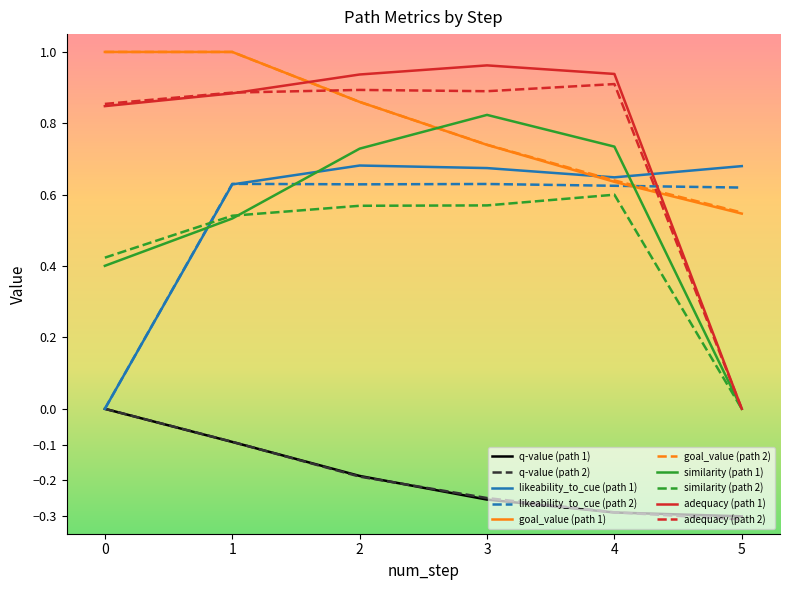

The q-value (path 1) series shows -0.3 at 3. True or false?

True